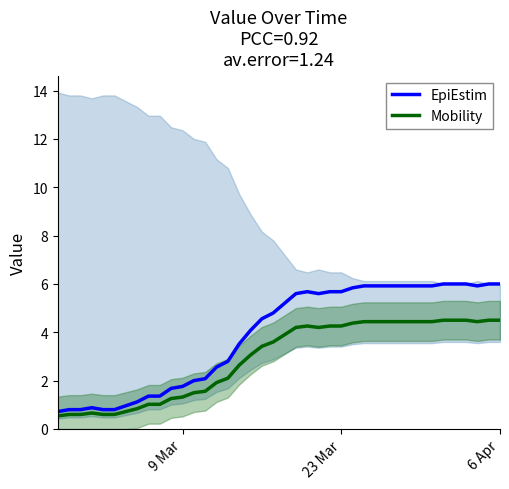

What is the lowest value of the Mobility series?

0.5